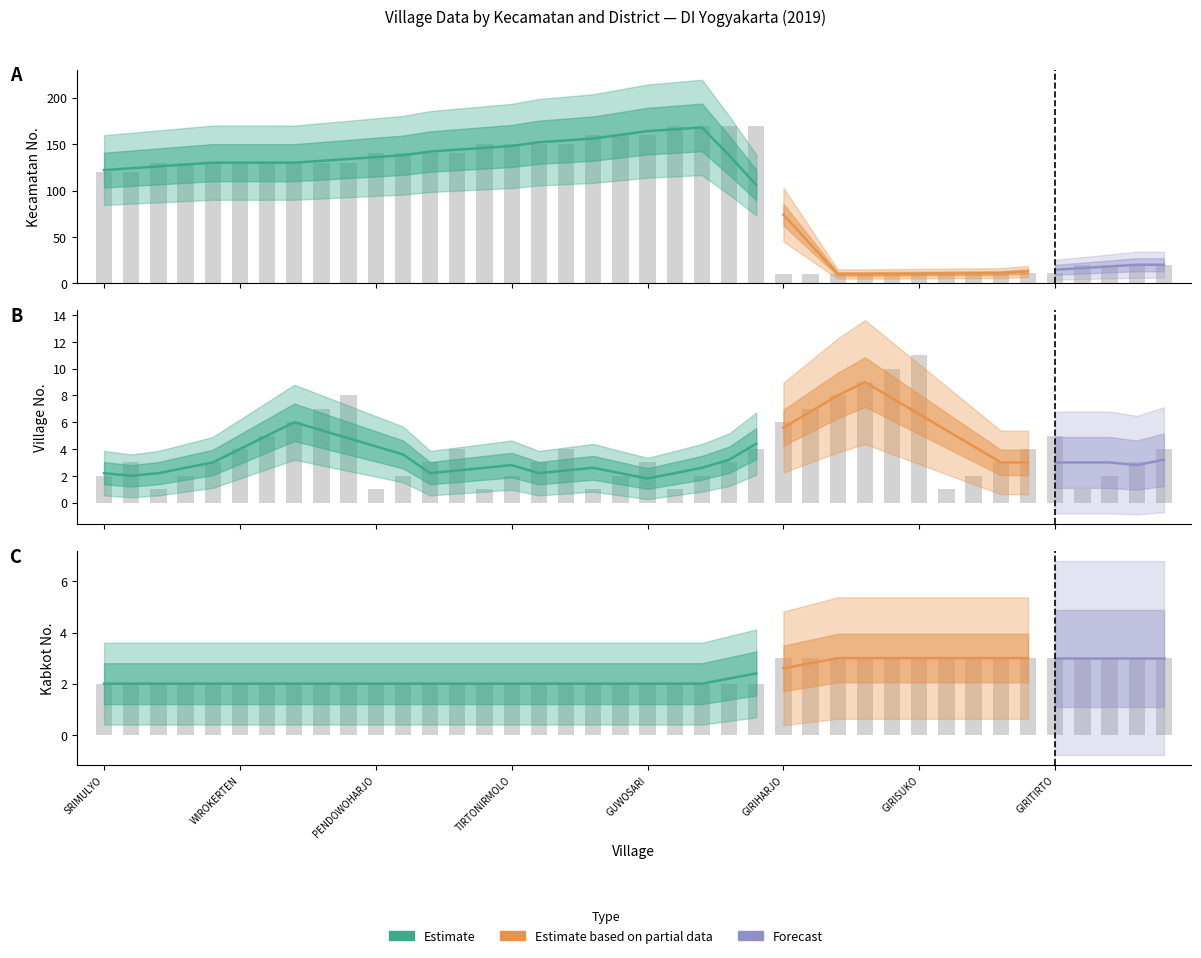

How many bars are there in total?

120